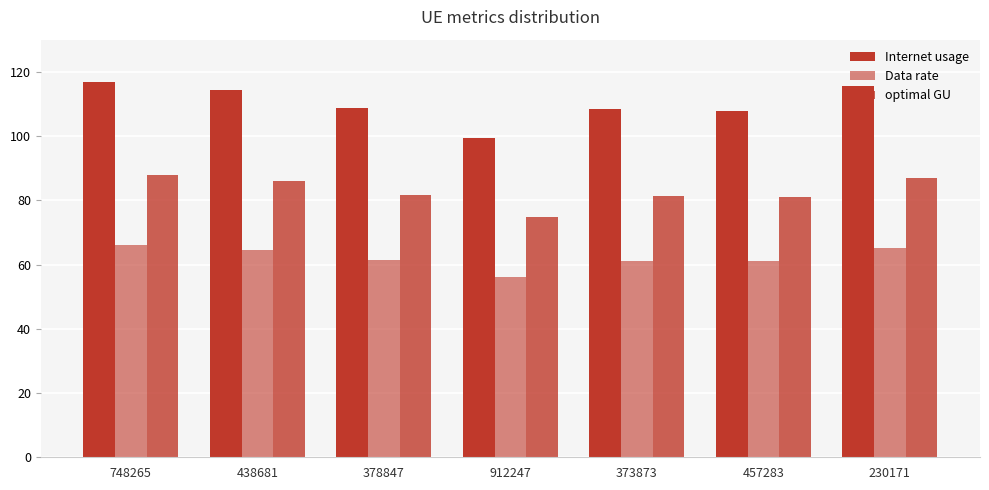

True or false: Internet usage has a value of 108.3 at 373873.

True